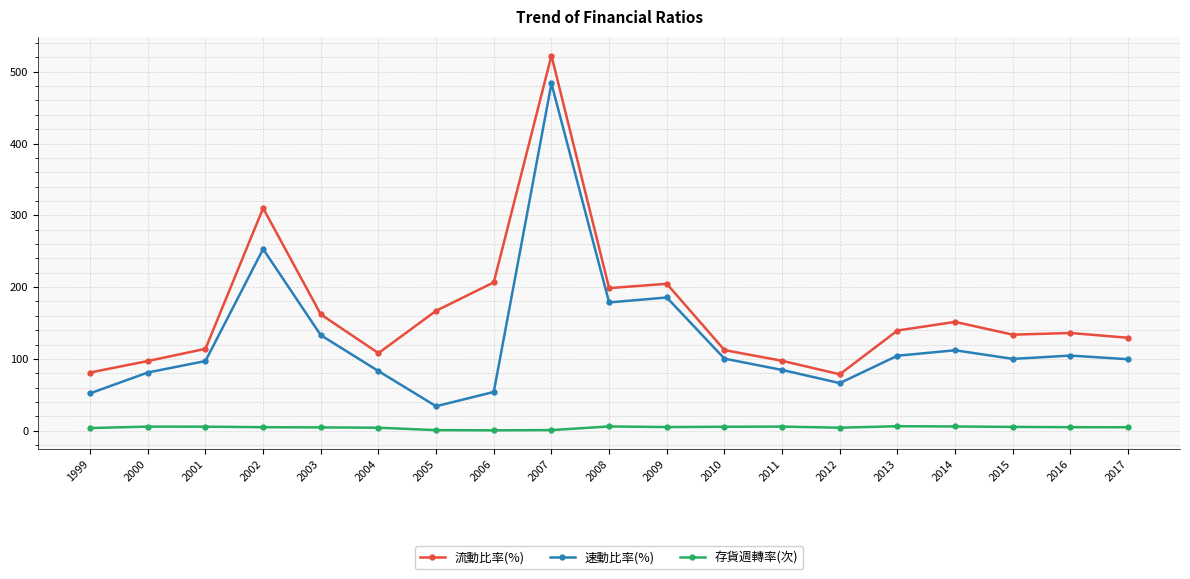

Which series has the largest total across all categories?

流動比率(%)